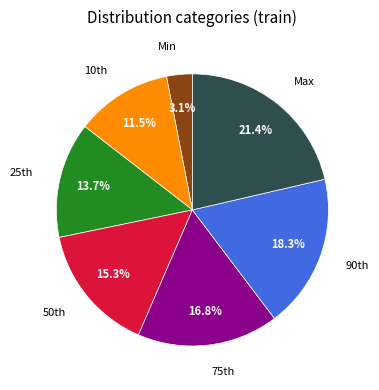

Which category has the biggest portion of the pie?

Max